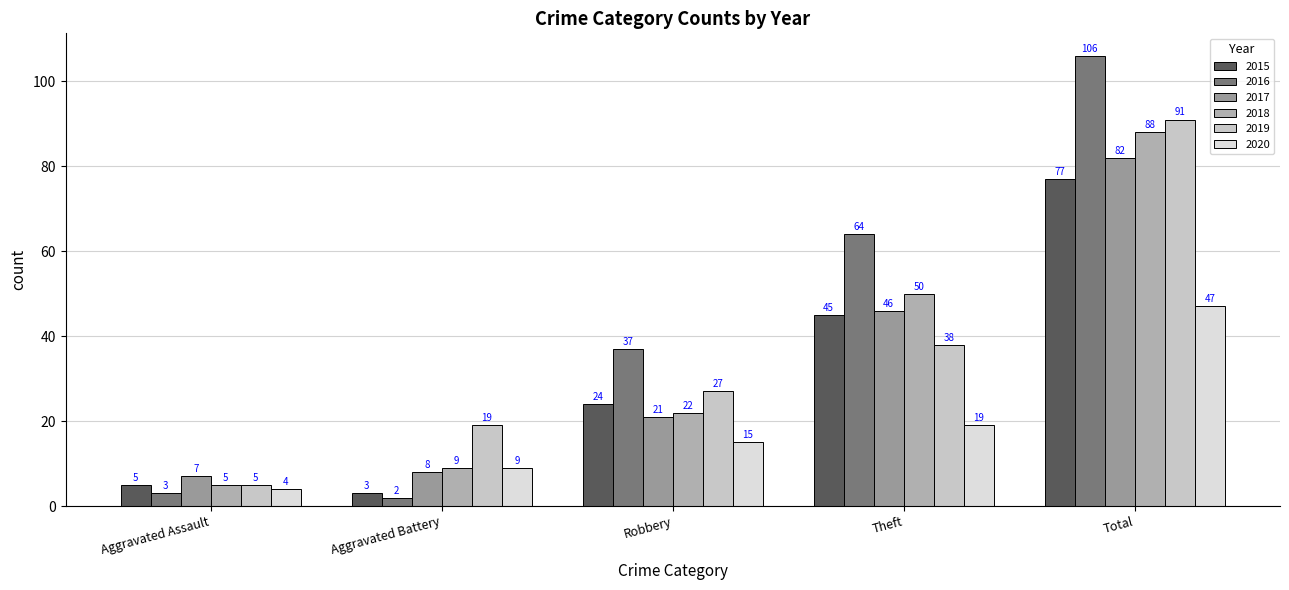

Reading left to right, transcribe all the data shown in this chart.

2015: Aggravated Assault=5	Aggravated Battery=3	Robbery=24	Theft=45	Total=77
2016: Aggravated Assault=3	Aggravated Battery=2	Robbery=37	Theft=64	Total=106
2017: Aggravated Assault=7	Aggravated Battery=8	Robbery=21	Theft=46	Total=82
2018: Aggravated Assault=5	Aggravated Battery=9	Robbery=22	Theft=50	Total=88
2019: Aggravated Assault=5	Aggravated Battery=19	Robbery=27	Theft=38	Total=91
2020: Aggravated Assault=4	Aggravated Battery=9	Robbery=15	Theft=19	Total=47